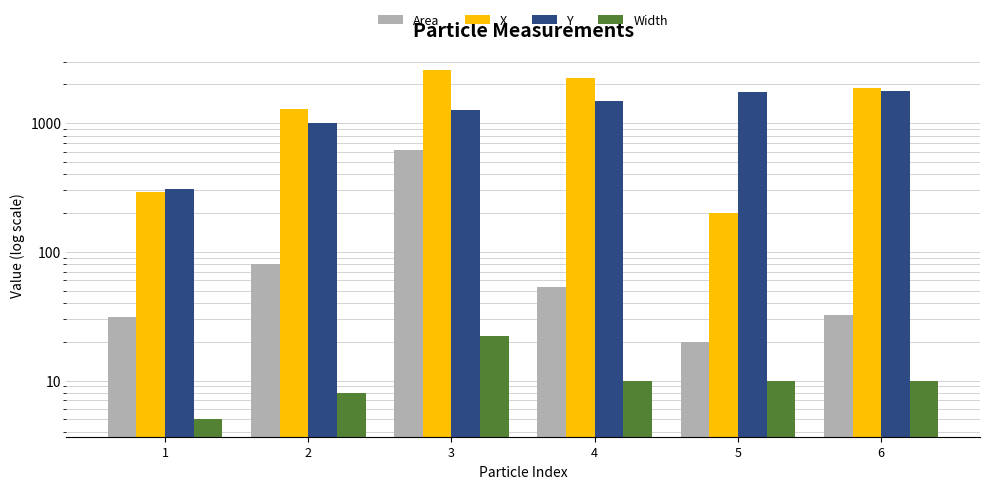

Reading right to left, extract all data points from this chart.

Area: 6=32.0	5=20.0	4=53.0	3=621.0	2=80.0	1=31.0
X: 6=1863.5	5=200.5	4=2220.0	3=2571.0	2=1286.3	1=290.4
Y: 6=1787.5	5=1751.8	4=1482.3	3=1258.0	2=1007.9	1=308.1
Width: 6=10.0	5=10.0	4=10.0	3=22.0	2=8.0	1=5.0